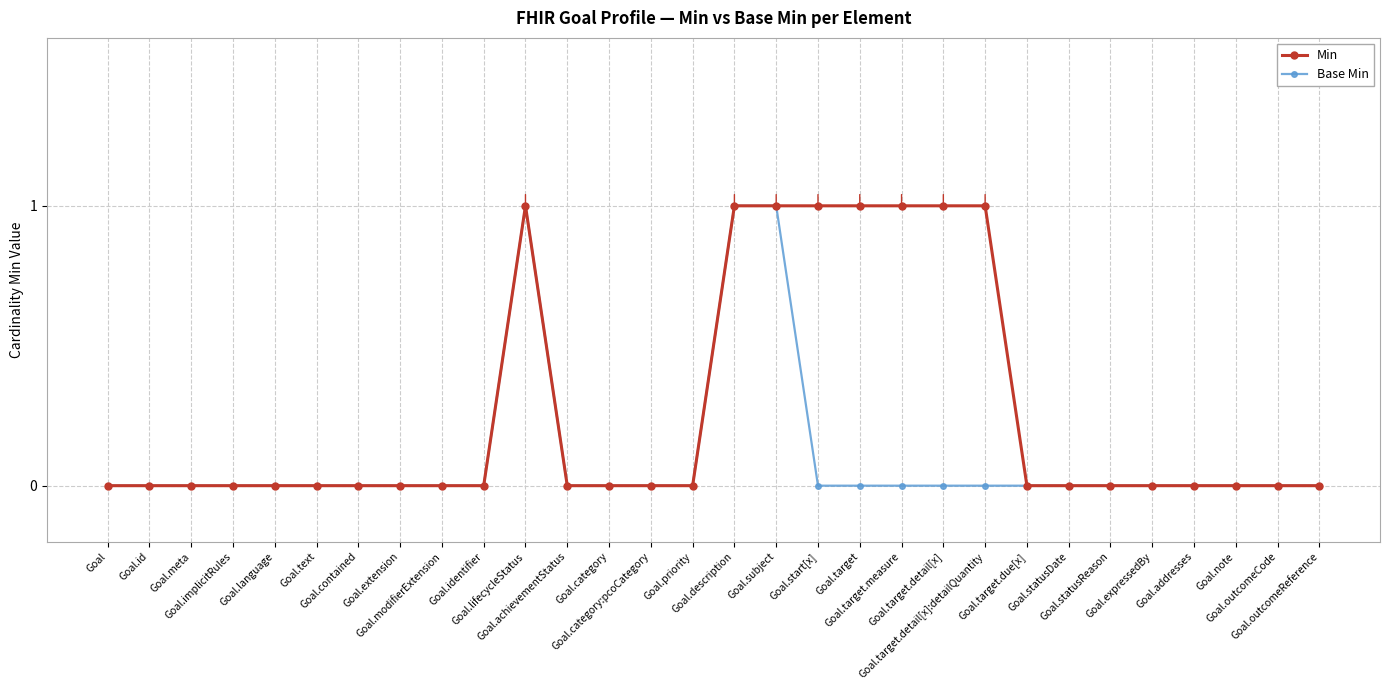

Which series has the largest total across all categories?

Min